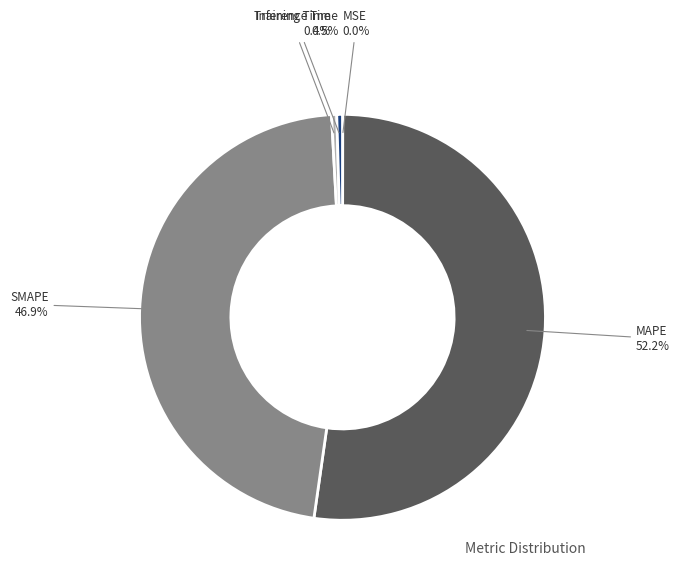

Which slice represents more than half of the pie?

MAPE